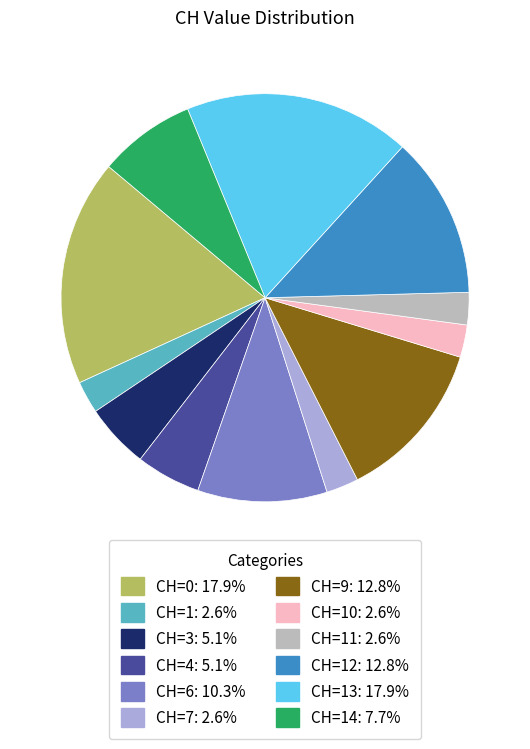

Is there a majority slice in this chart?

No